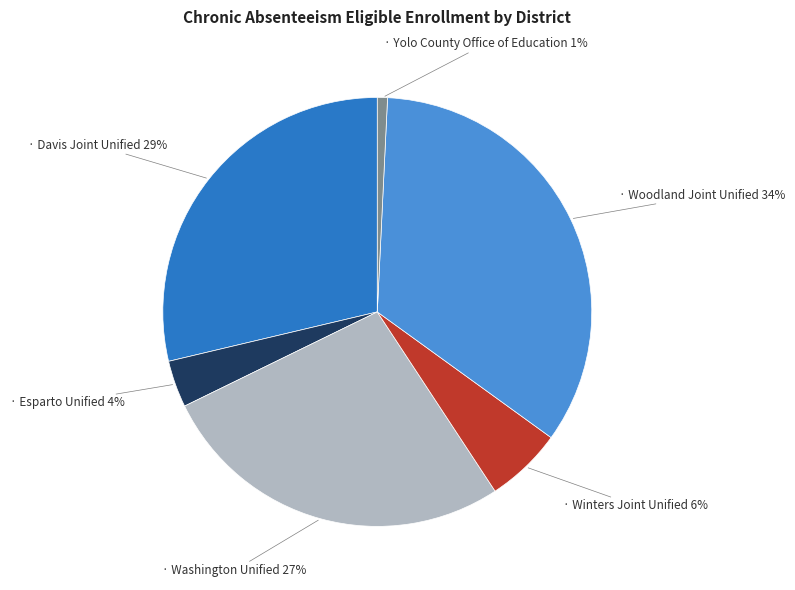

Is there a majority slice in this chart?

No